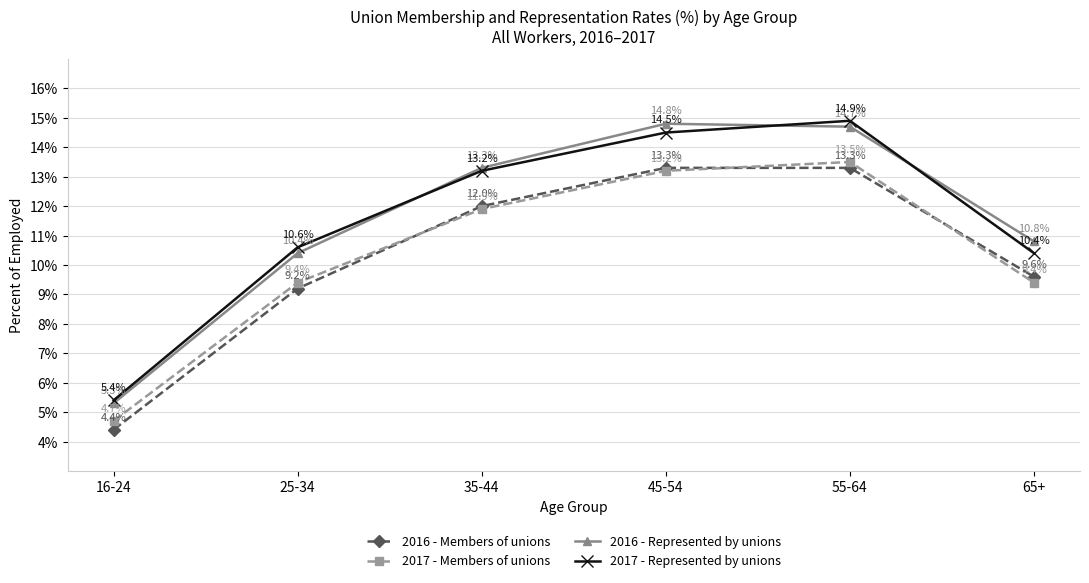

Where is the first local maximum for 2017 - Members of unions?

55-64